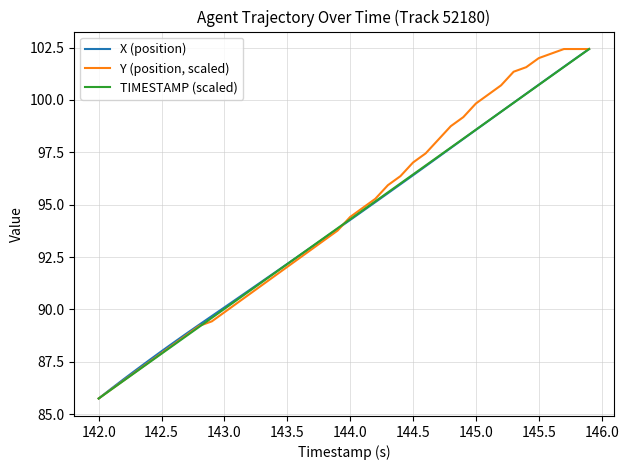

How many series are shown in this chart?

3